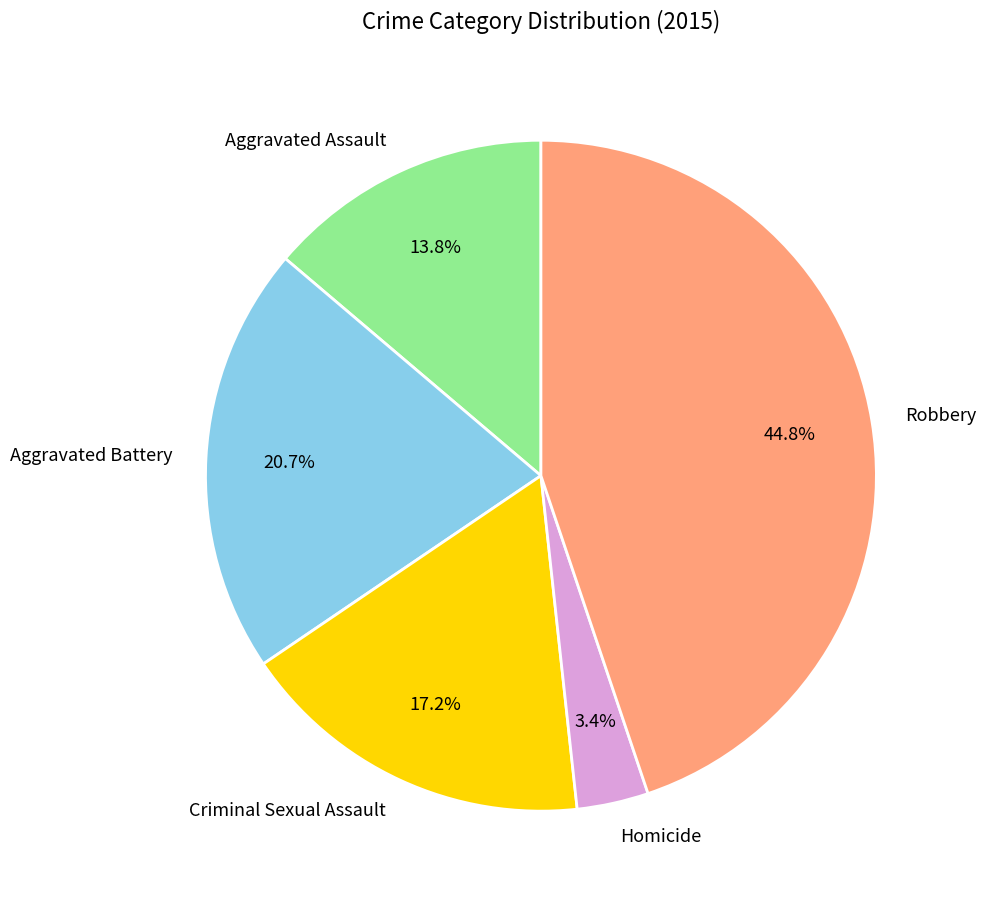

Which slice is the largest?

Robbery